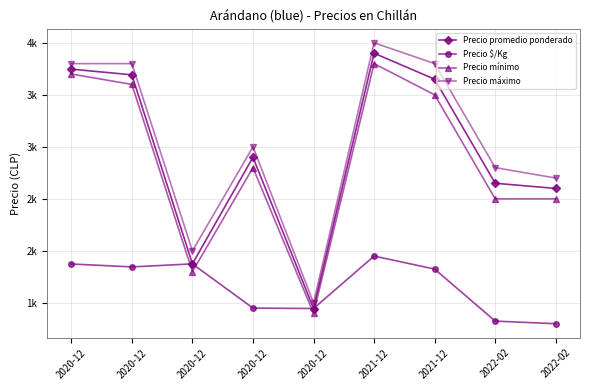

Is this an area chart (filled region under the line)?

No